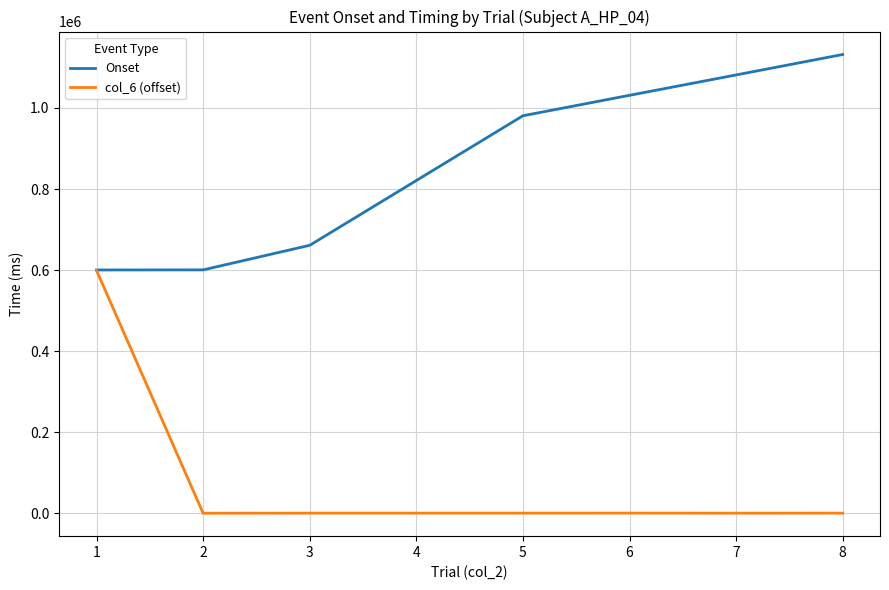

Which series changed the most between 3 and 5?

Onset